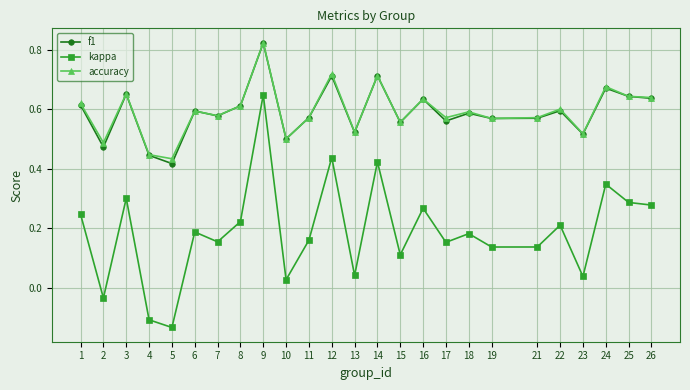

What is the sum of the accuracy values at 15 and 24?

1.2